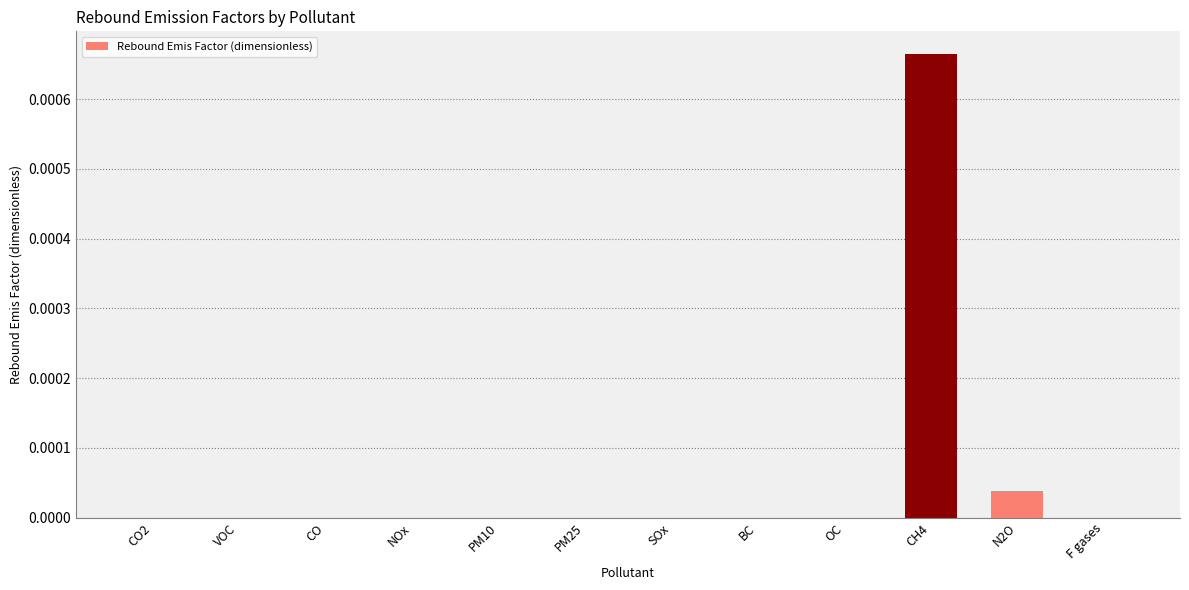

Are the bars grouped side by side (vs. stacked)?

No